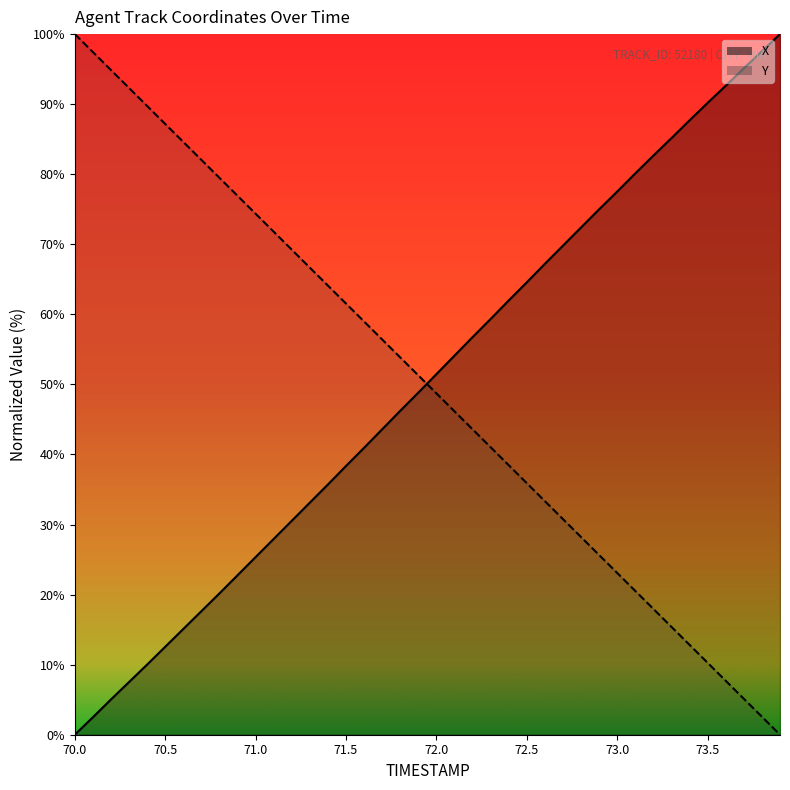

Which series has the largest total across all categories?

X